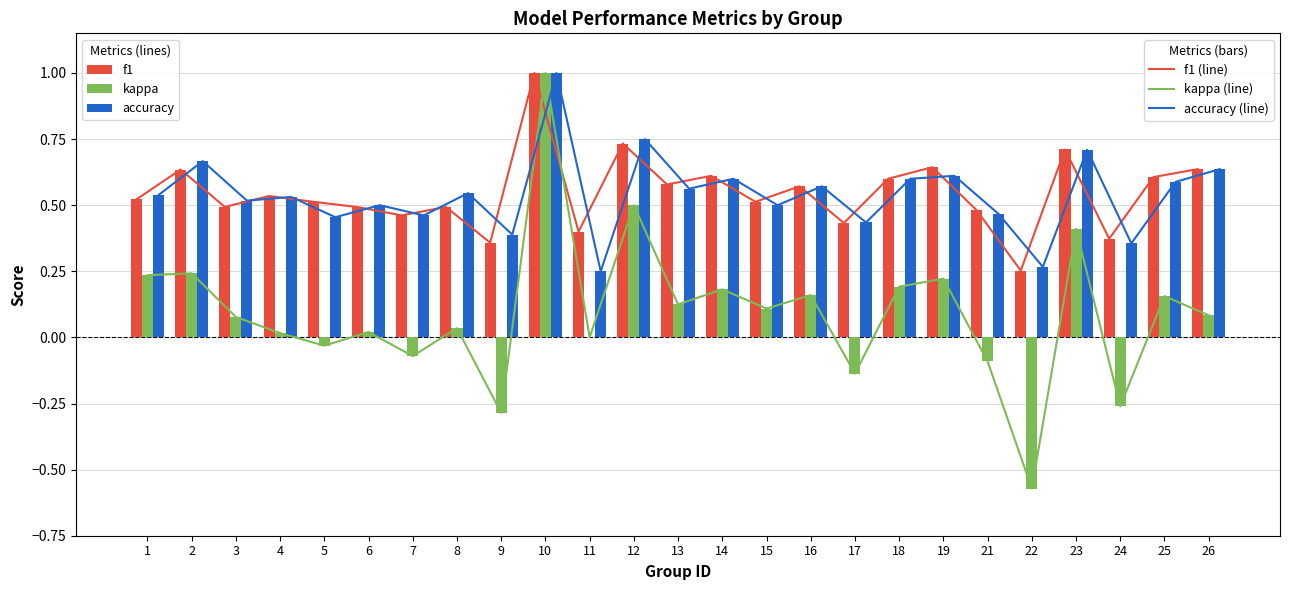

What is the maximum value shown in the chart?

1.0